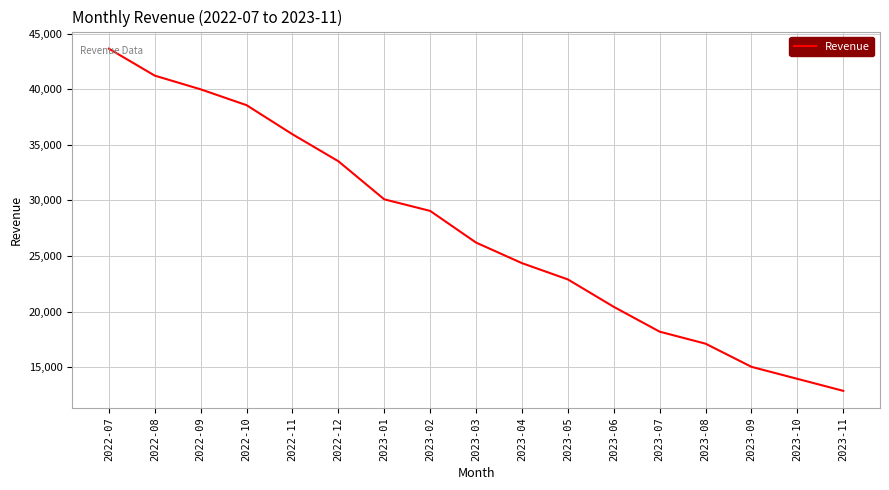

Reading left to right, transcribe all the data shown in this chart.

2022-07=43640	2022-08=41216	2022-09=39984	2022-10=38560	2022-11=35944	2022-12=33520	2023-01=30096	2023-02=29056	2023-03=26208	2023-04=24360	2023-05=22896	2023-06=20432	2023-07=18200	2023-08=17120	2023-09=15040	2023-10=13960	2023-11=12880